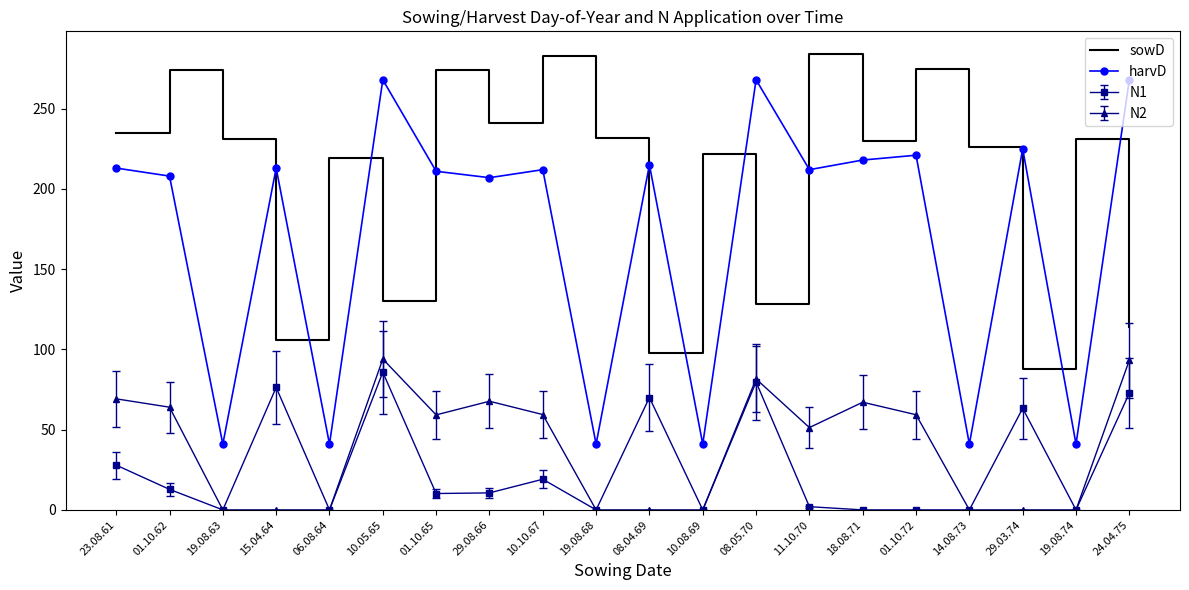

Is it true that sowD equals 114.0 at 24.04.75?

True